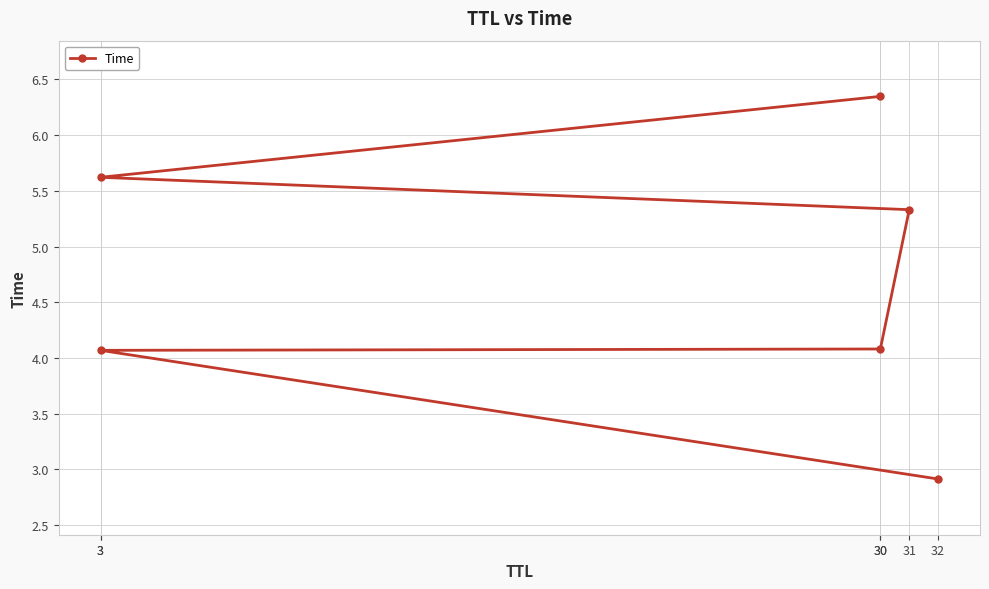

Approximately how many times larger is the value at 3 compared to 30?

1.4